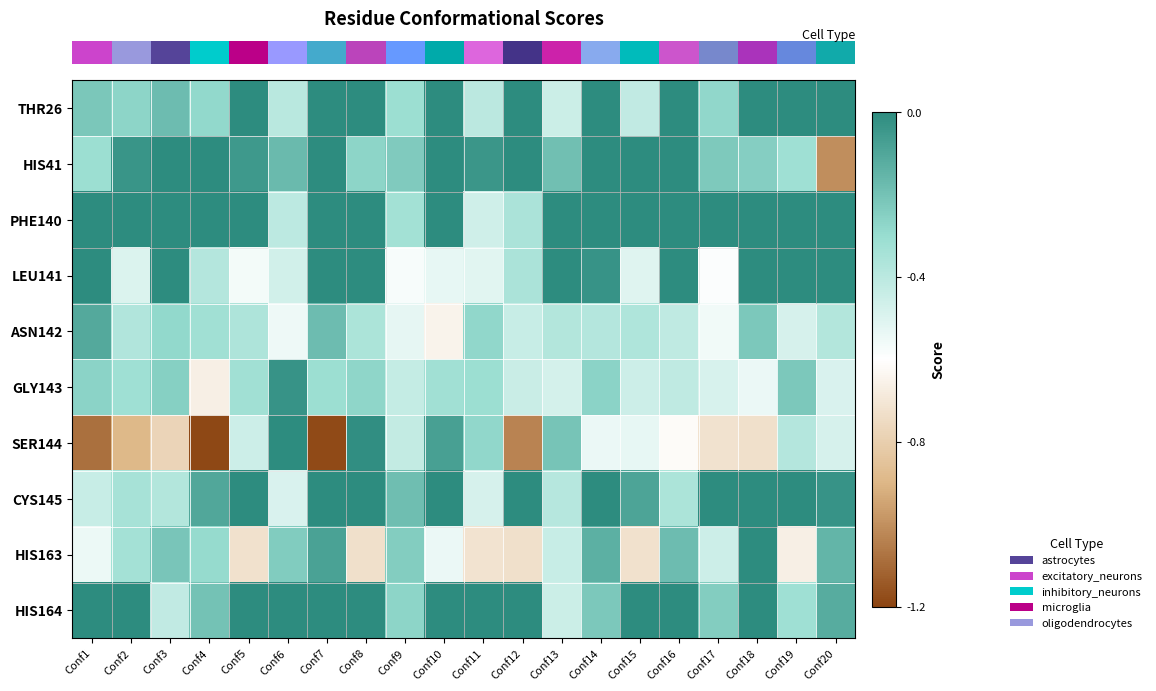

Reading left to right, list all the values displayed in this chart.

row_0: Conf1=-0.2	Conf2=-0.3	Conf3=-0.2	Conf4=-0.3	Conf5=0.0	Conf6=-0.4	Conf7=0.0	Conf8=0.0	Conf9=-0.3	Conf10=0.0	Conf11=-0.4	Conf12=0.0	Conf13=-0.4	Conf14=0.0	Conf15=-0.4	Conf16=0.0	Conf17=-0.3	Conf18=0.0	Conf19=0.0	Conf20=0.0
row_1: Conf1=-0.3	Conf2=-0.0	Conf3=0.0	Conf4=0.0	Conf5=-0.0	Conf6=-0.2	Conf7=0.0	Conf8=-0.3	Conf9=-0.2	Conf10=0.0	Conf11=-0.0	Conf12=0.0	Conf13=-0.2	Conf14=0.0	Conf15=0.0	Conf16=0.0	Conf17=-0.2	Conf18=-0.2	Conf19=-0.3	Conf20=-1.0
row_2: Conf1=0.0	Conf2=0.0	Conf3=0.0	Conf4=0.0	Conf5=0.0	Conf6=-0.4	Conf7=0.0	Conf8=0.0	Conf9=-0.3	Conf10=0.0	Conf11=-0.5	Conf12=-0.4	Conf13=0.0	Conf14=0.0	Conf15=0.0	Conf16=0.0	Conf17=0.0	Conf18=0.0	Conf19=0.0	Conf20=0.0
row_3: Conf1=0.0	Conf2=-0.5	Conf3=0.0	Conf4=-0.4	Conf5=-0.6	Conf6=-0.5	Conf7=0.0	Conf8=0.0	Conf9=-0.6	Conf10=-0.5	Conf11=-0.5	Conf12=-0.4	Conf13=0.0	Conf14=-0.0	Conf15=-0.5	Conf16=0.0	Conf17=-0.6	Conf18=0.0	Conf19=0.0	Conf20=0.0
row_4: Conf1=-0.1	Conf2=-0.4	Conf3=-0.3	Conf4=-0.3	Conf5=-0.4	Conf6=-0.6	Conf7=-0.2	Conf8=-0.4	Conf9=-0.5	Conf10=-0.7	Conf11=-0.3	Conf12=-0.4	Conf13=-0.4	Conf14=-0.4	Conf15=-0.4	Conf16=-0.4	Conf17=-0.6	Conf18=-0.2	Conf19=-0.5	Conf20=-0.4
row_5: Conf1=-0.3	Conf2=-0.3	Conf3=-0.2	Conf4=-0.7	Conf5=-0.3	Conf6=-0.0	Conf7=-0.3	Conf8=-0.3	Conf9=-0.4	Conf10=-0.3	Conf11=-0.3	Conf12=-0.4	Conf13=-0.5	Conf14=-0.3	Conf15=-0.5	Conf16=-0.4	Conf17=-0.5	Conf18=-0.5	Conf19=-0.2	Conf20=-0.5
row_6: Conf1=-1.1	Conf2=-0.9	Conf3=-0.8	Conf4=-1.2	Conf5=-0.5	Conf6=0.0	Conf7=-1.2	Conf8=-0.0	Conf9=-0.4	Conf10=-0.1	Conf11=-0.3	Conf12=-1.0	Conf13=-0.2	Conf14=-0.5	Conf15=-0.5	Conf16=-0.6	Conf17=-0.7	Conf18=-0.7	Conf19=-0.4	Conf20=-0.5
row_7: Conf1=-0.4	Conf2=-0.3	Conf3=-0.4	Conf4=-0.1	Conf5=0.0	Conf6=-0.5	Conf7=0.0	Conf8=0.0	Conf9=-0.2	Conf10=0.0	Conf11=-0.5	Conf12=0.0	Conf13=-0.4	Conf14=0.0	Conf15=-0.1	Conf16=-0.4	Conf17=0.0	Conf18=0.0	Conf19=0.0	Conf20=-0.0
row_8: Conf1=-0.5	Conf2=-0.3	Conf3=-0.2	Conf4=-0.3	Conf5=-0.7	Conf6=-0.2	Conf7=-0.1	Conf8=-0.7	Conf9=-0.2	Conf10=-0.5	Conf11=-0.7	Conf12=-0.7	Conf13=-0.4	Conf14=-0.1	Conf15=-0.7	Conf16=-0.2	Conf17=-0.5	Conf18=0.0	Conf19=-0.7	Conf20=-0.2
row_9: Conf1=0.0	Conf2=0.0	Conf3=-0.4	Conf4=-0.2	Conf5=0.0	Conf6=0.0	Conf7=0.0	Conf8=0.0	Conf9=-0.3	Conf10=0.0	Conf11=0.0	Conf12=0.0	Conf13=-0.4	Conf14=-0.2	Conf15=0.0	Conf16=0.0	Conf17=-0.2	Conf18=0.0	Conf19=-0.3	Conf20=-0.1